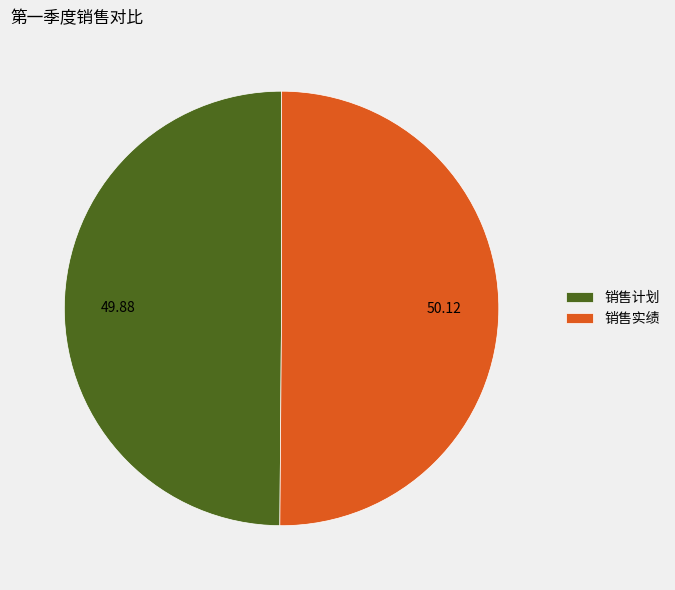

What is the ratio of the value at 销售实绩 to the value at 销售计划?

1.0